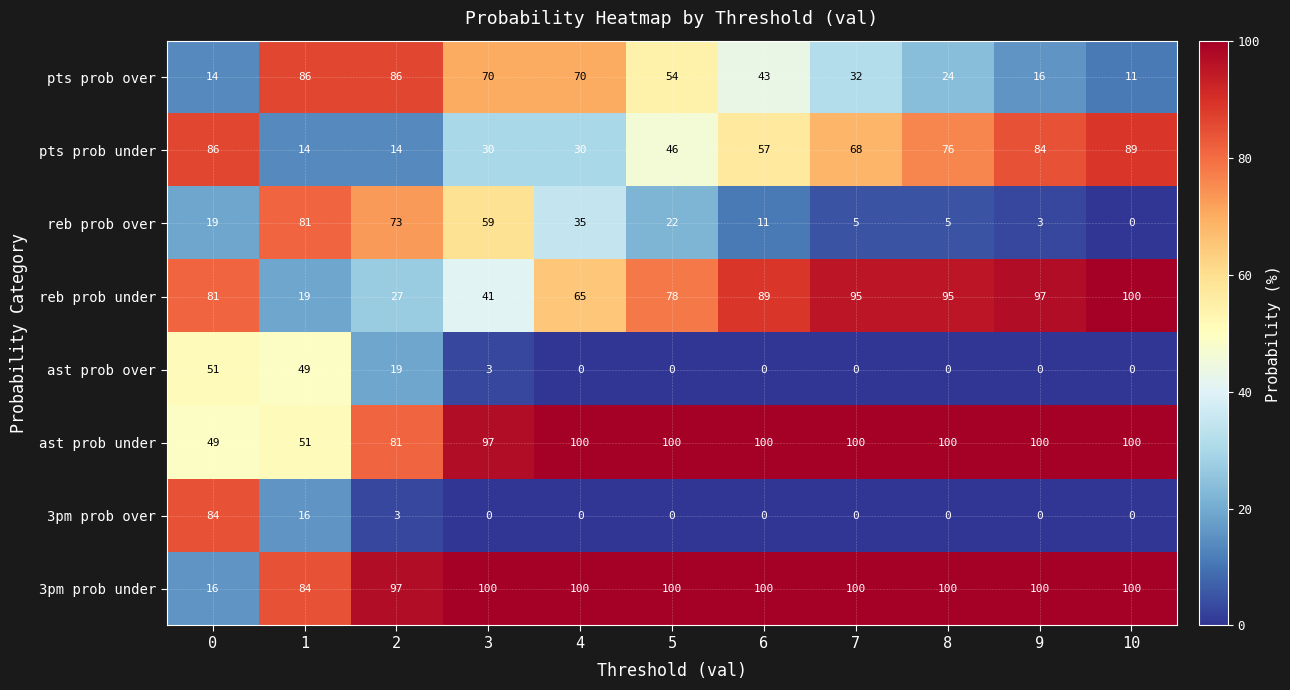

Which series has the largest total across all categories?

3pm prob under